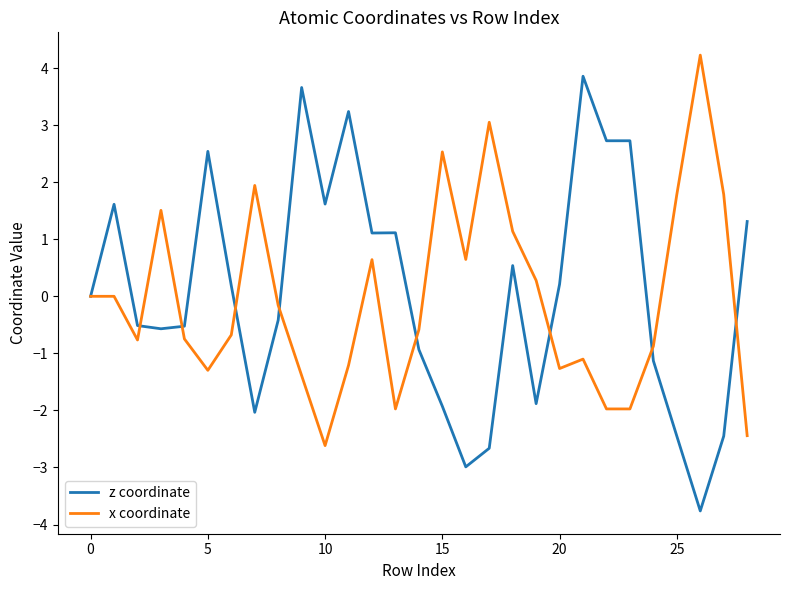

What is the minimum value for z coordinate?

-3.8